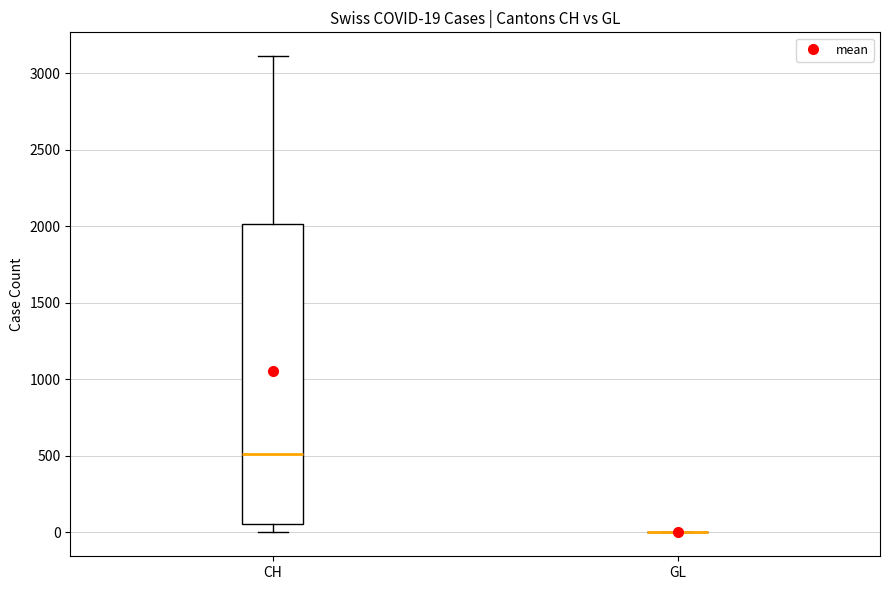

Which box is the tallest, from its lower edge to its upper edge?

CH